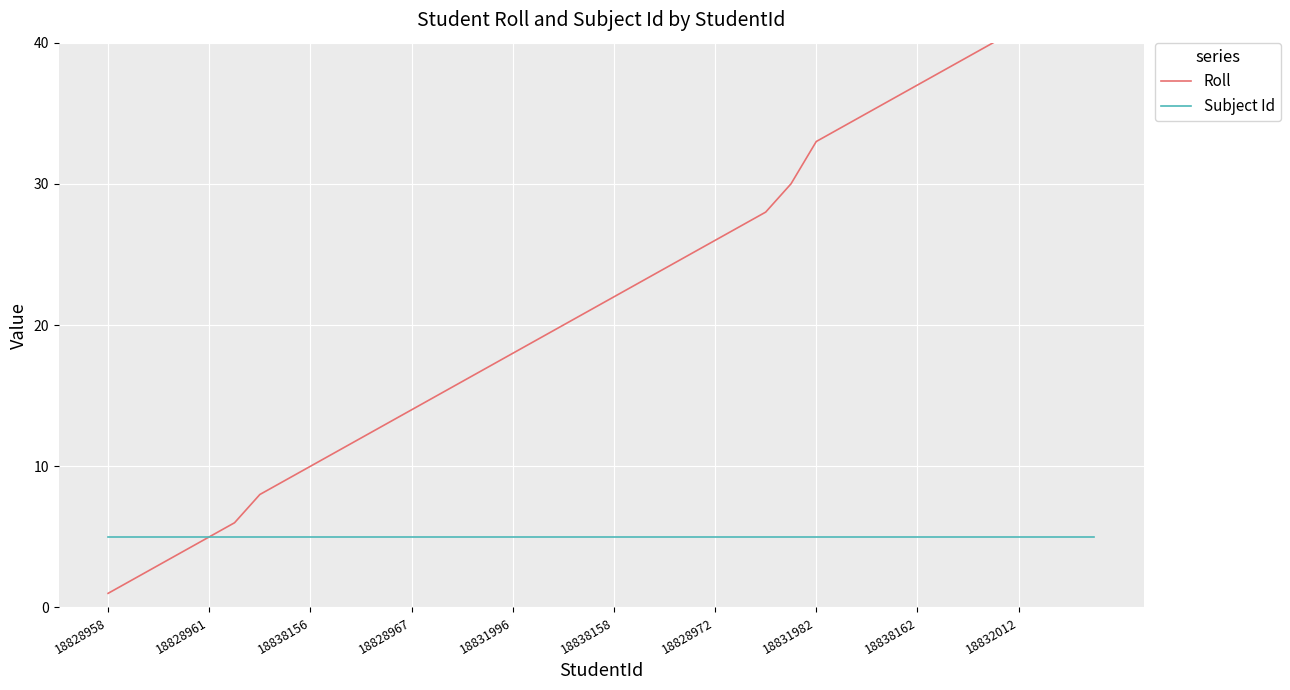

The value of Roll at 25 is 27. True or false?

True